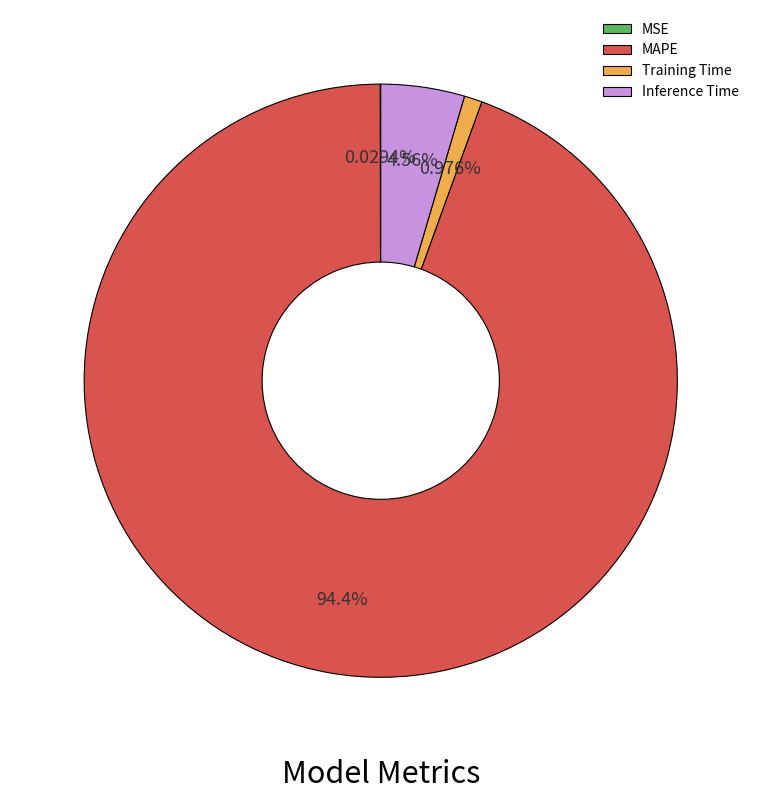

Does any single category account for the majority?

Yes